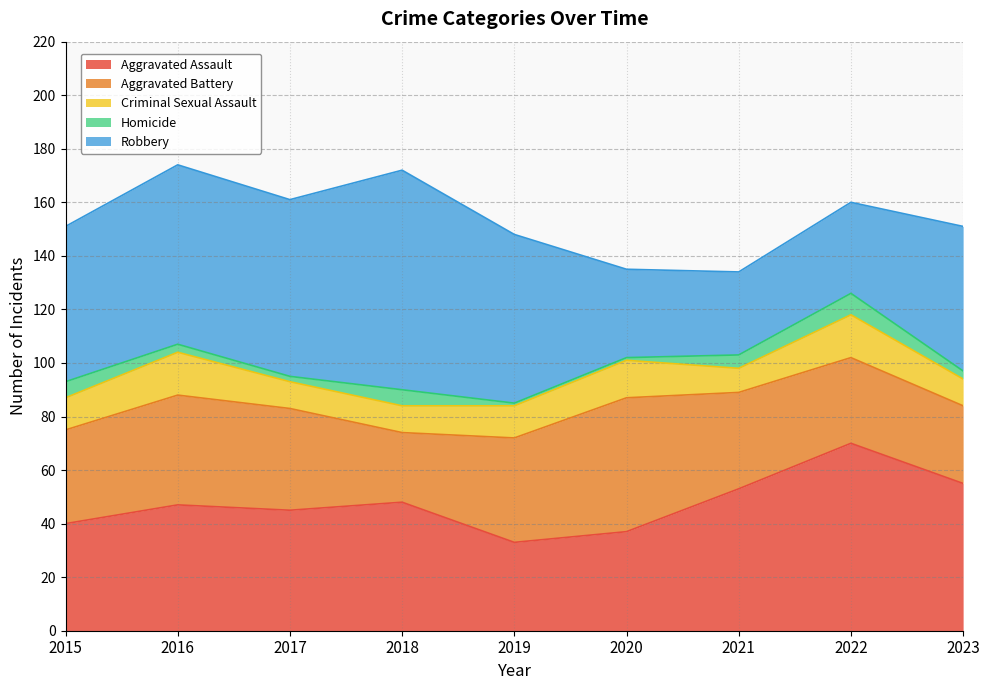

True or false: Homicide and Aggravated Assault intersect in this chart.

False